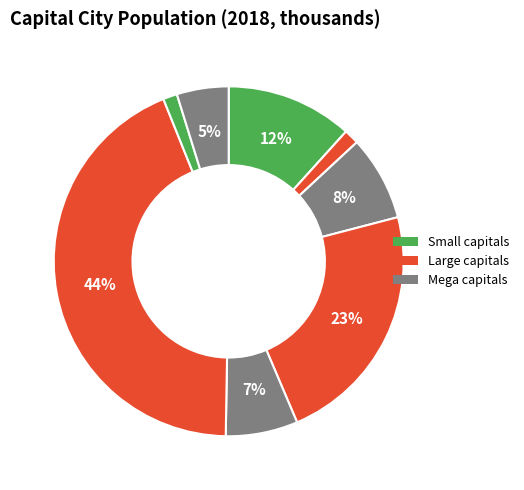

How many segments does this pie chart have?

8